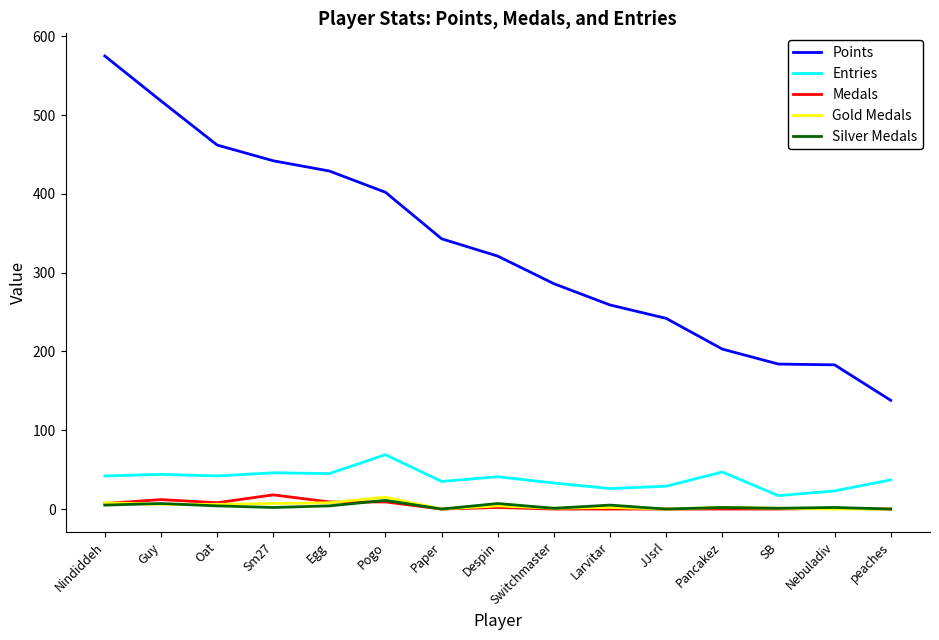

At how many categories does at least one series exceed 417?

5